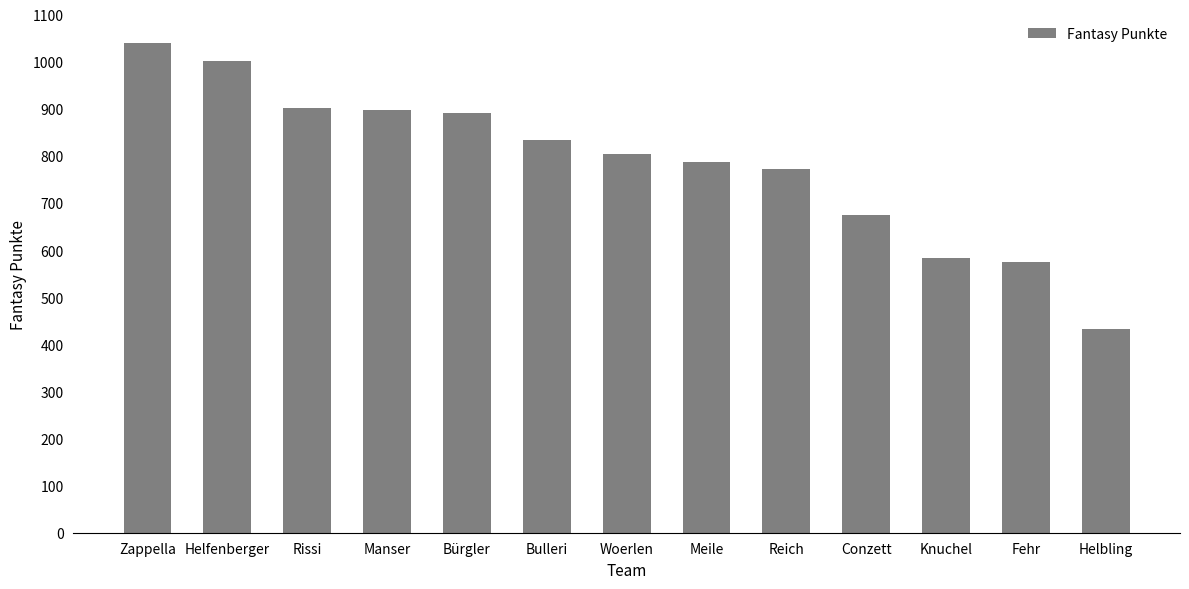

Is it true that the value at Rissi is 407?

False